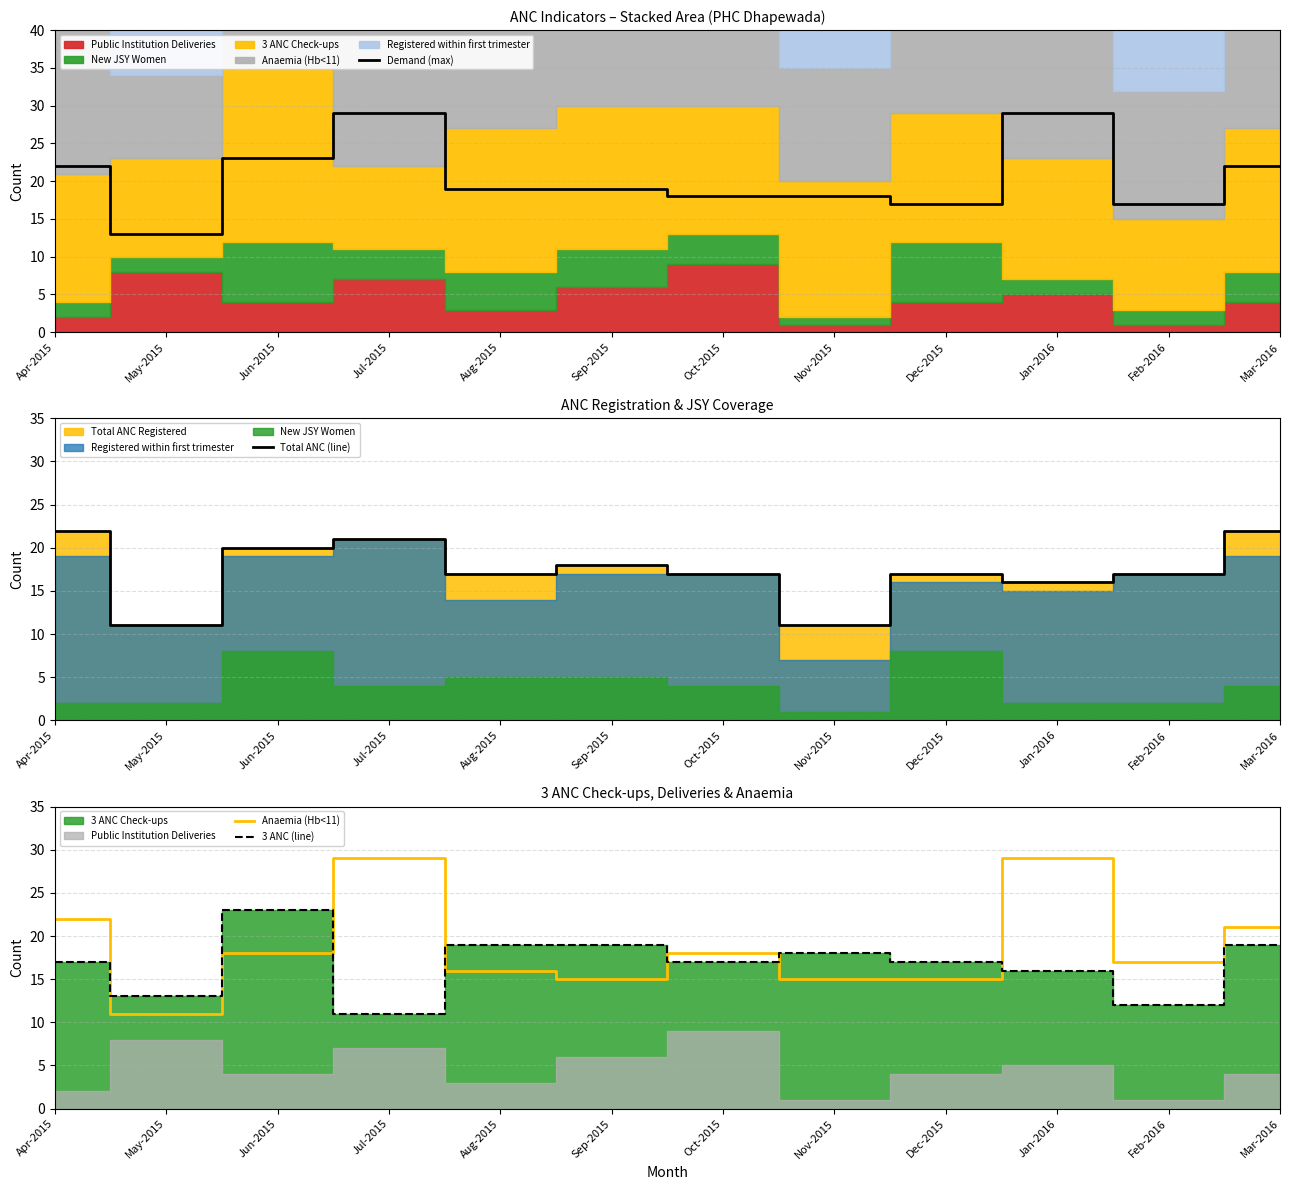

Does the chart display data point markers on the line(s)?

No